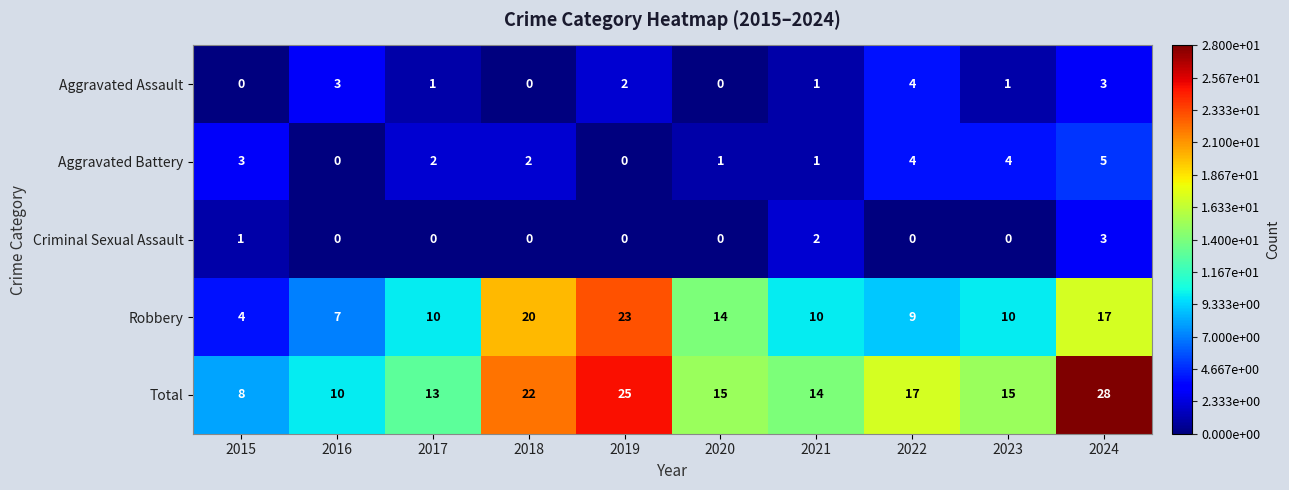

The value of Robbery at 2019 is 23. True or false?

True